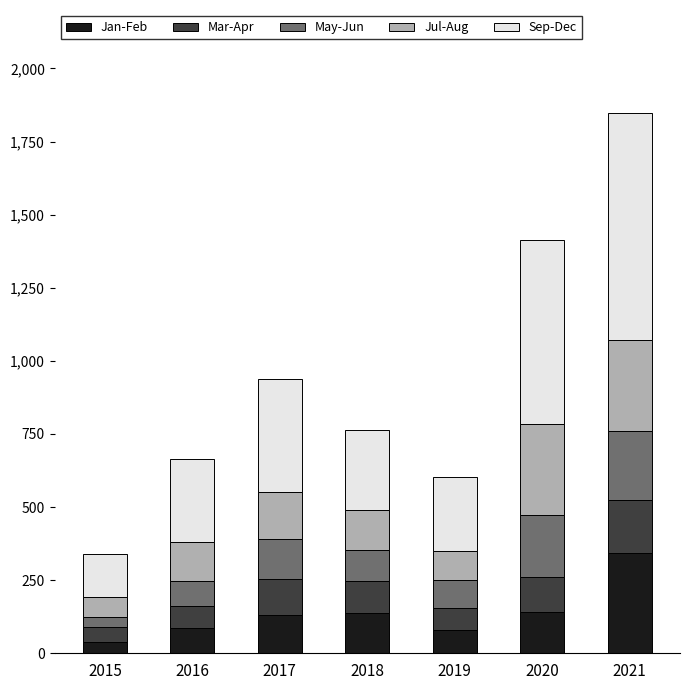

At which category is the sum across all series the highest?

2021